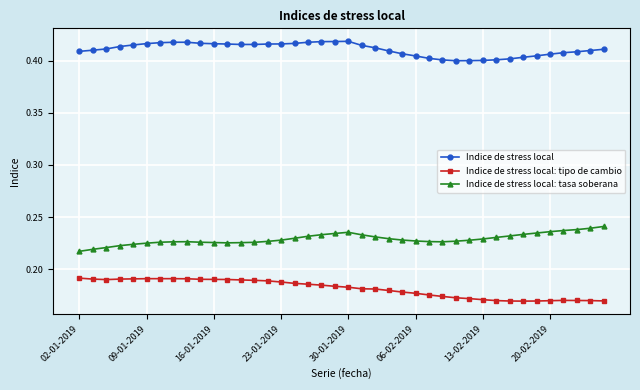

How many Indice de stress local: tasa soberana values are between 0 and 1?

40